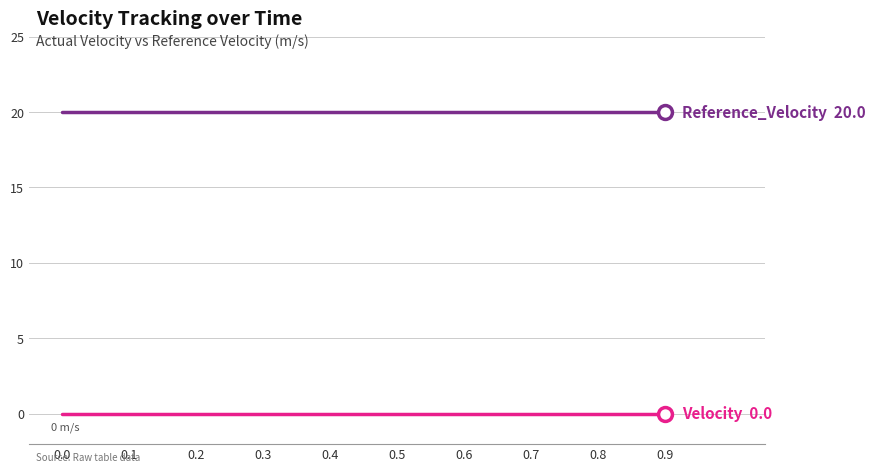

What is the total value across all series at 0.3?

20